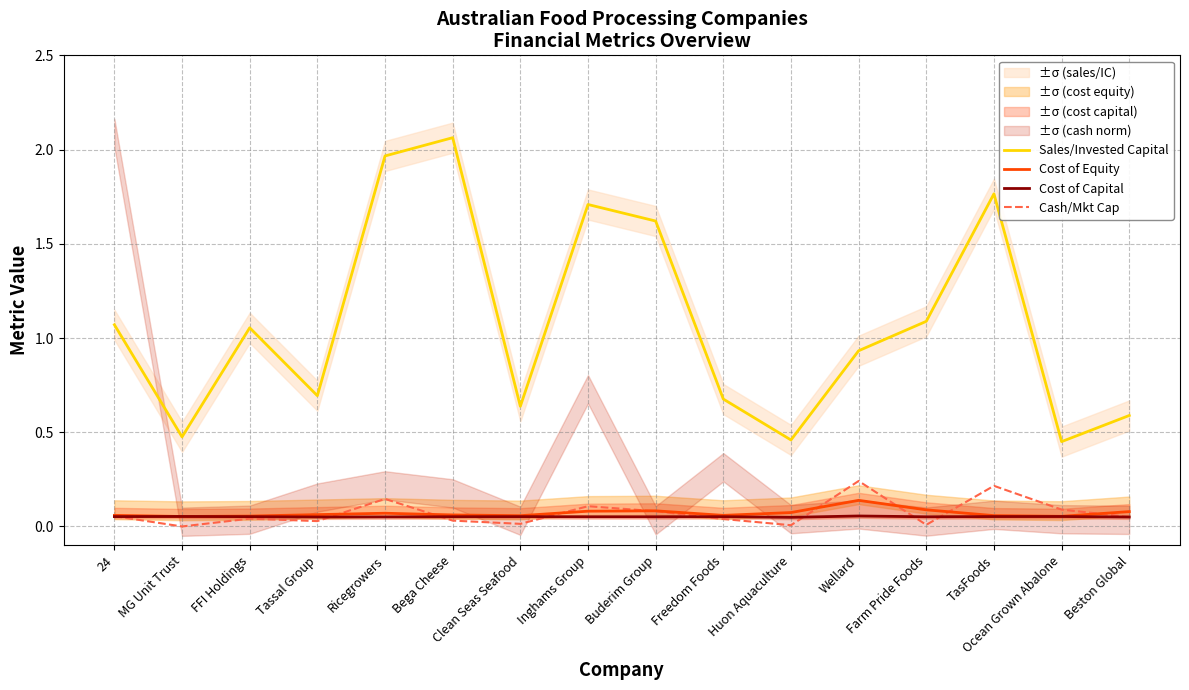

Is the value of Cost of Capital at MG Unit Trust greater than the value of Cost of Equity at Beston Global?

No